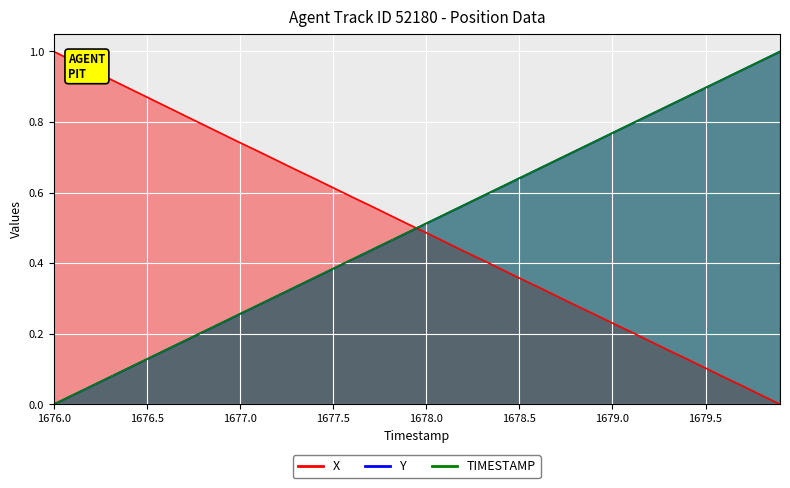

Which label corresponds to the largest value in the chart?

1676.0